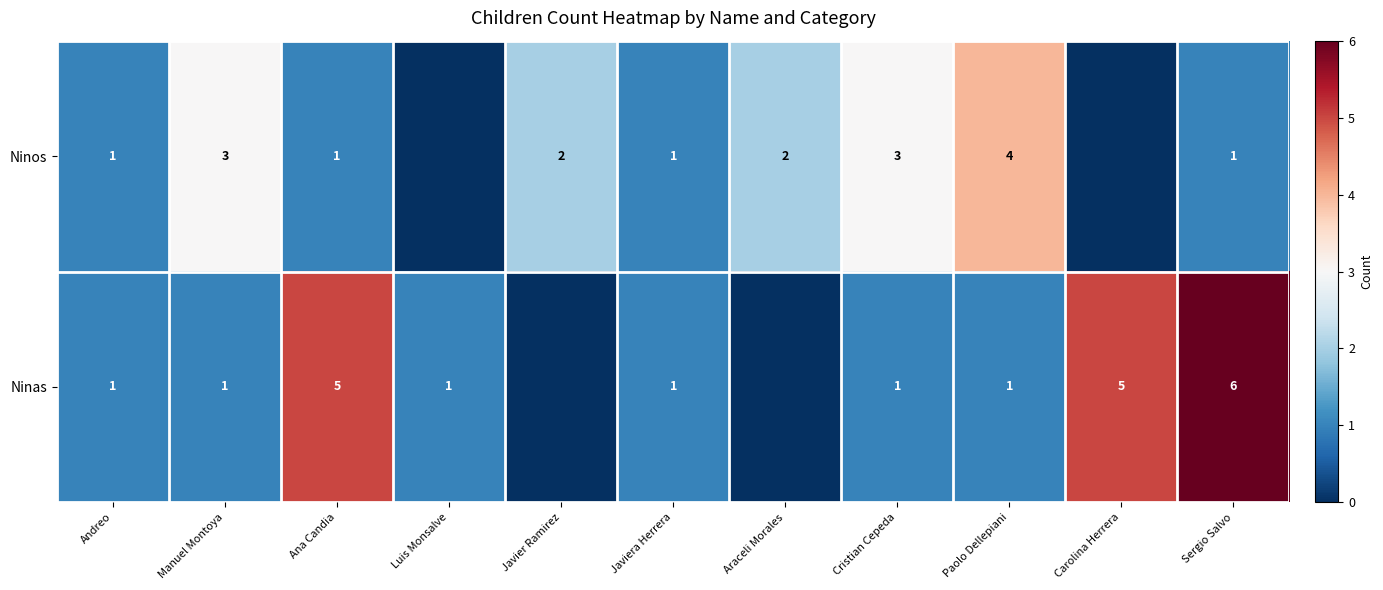

Is the value of Ninos at Cristian Cepeda greater than the value of Ninas at Ana Candia?

No